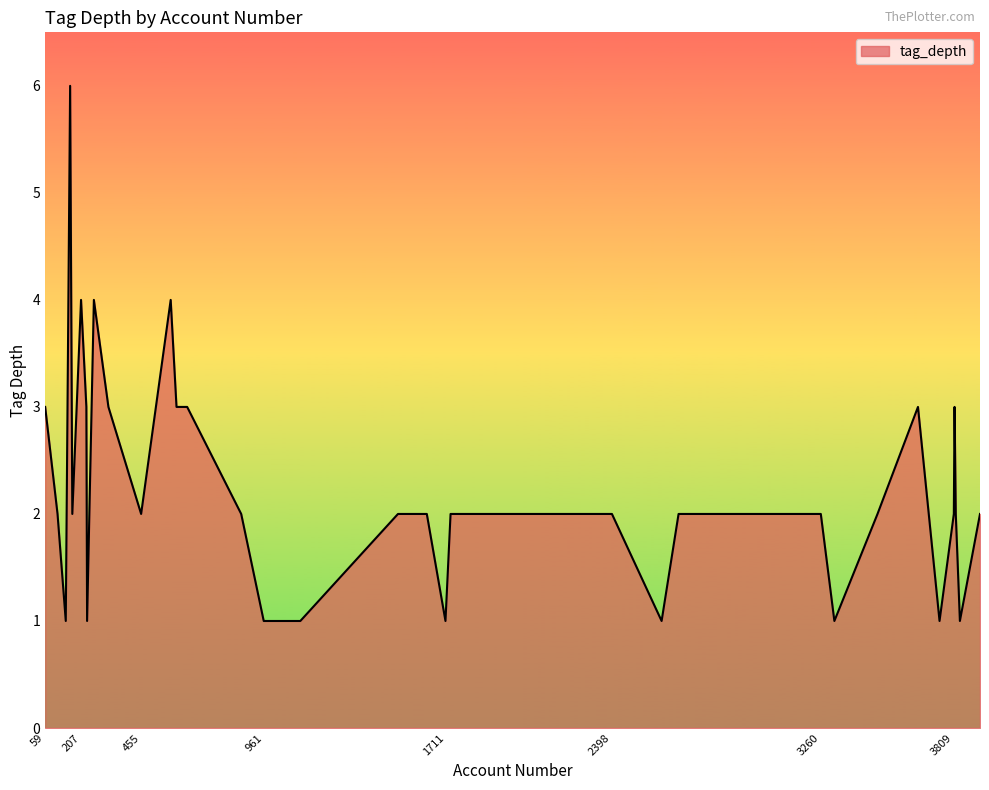

How many lines are shown in the chart?

1